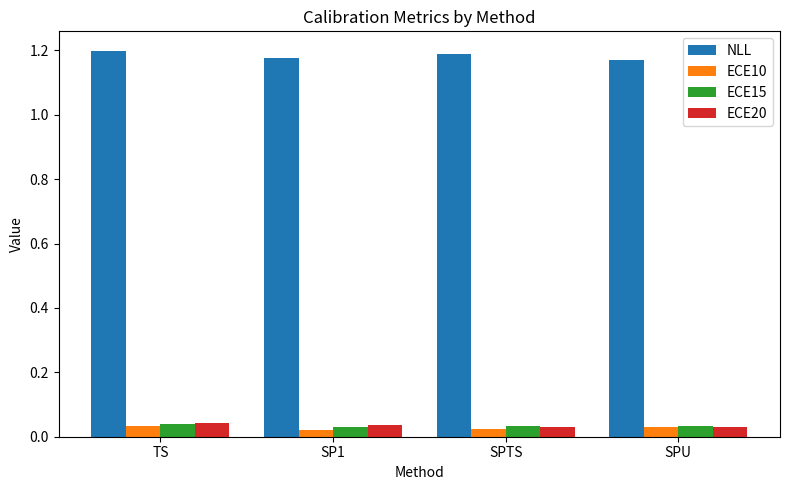

At how many categories does at least one series exceed 0?

4